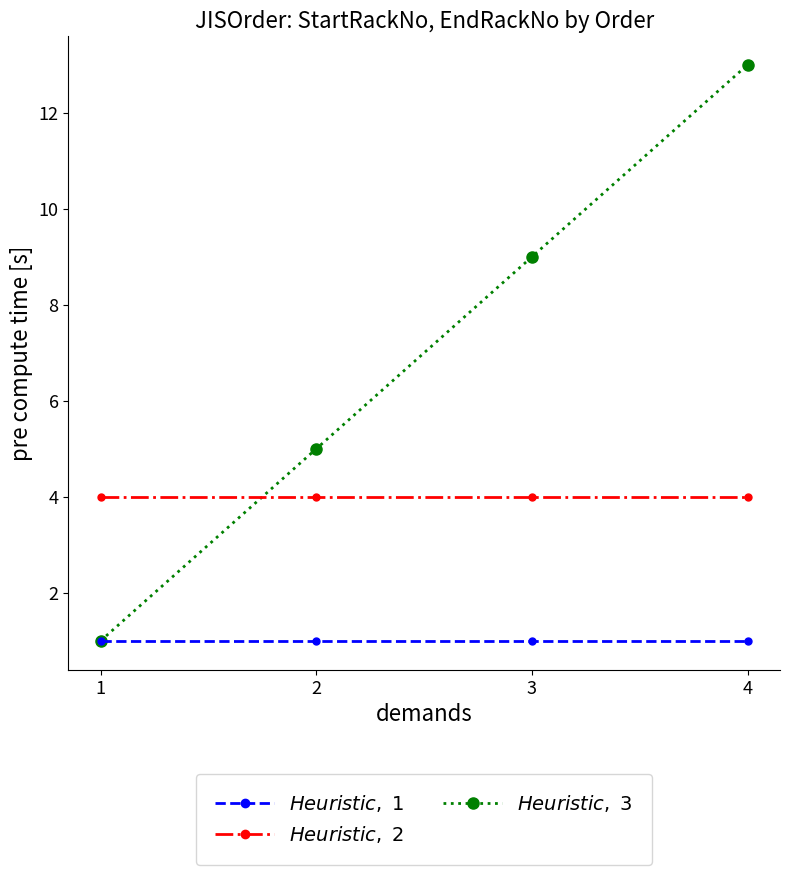

What is the spread (max minus min) of values at 3?

8